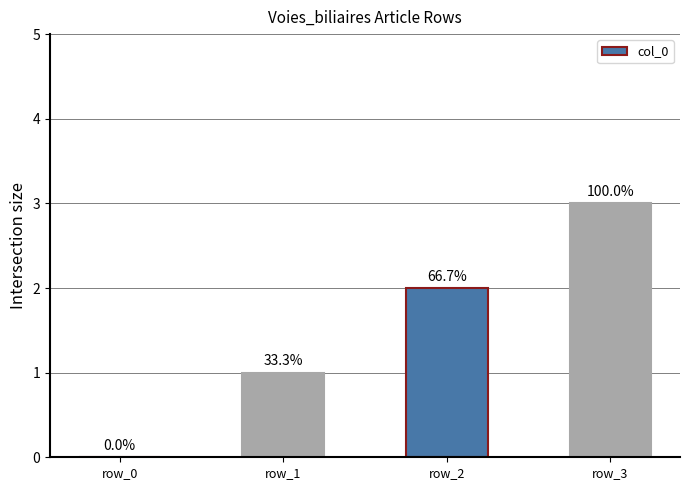

Are the bars horizontal?

No